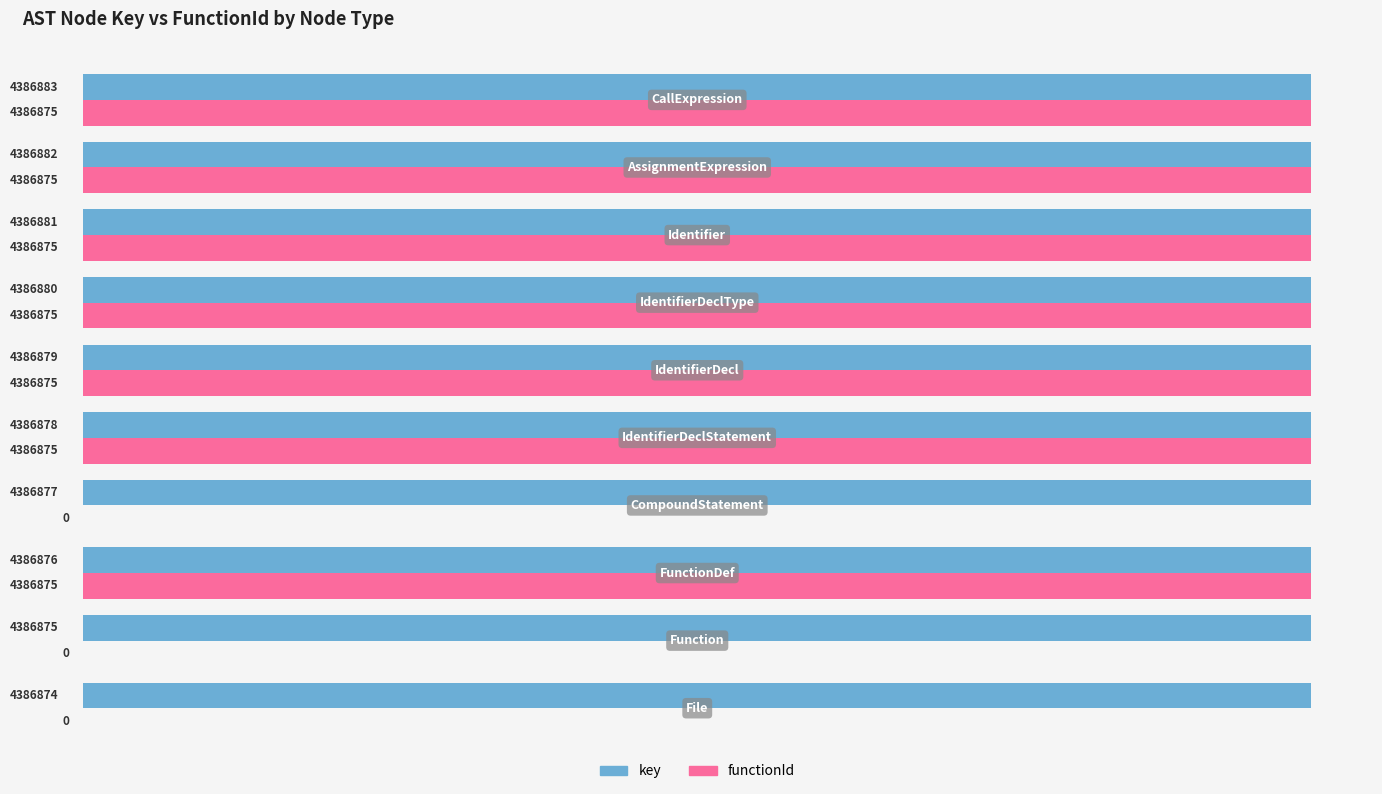

How many key values are between 4386876 and 4386881?

6